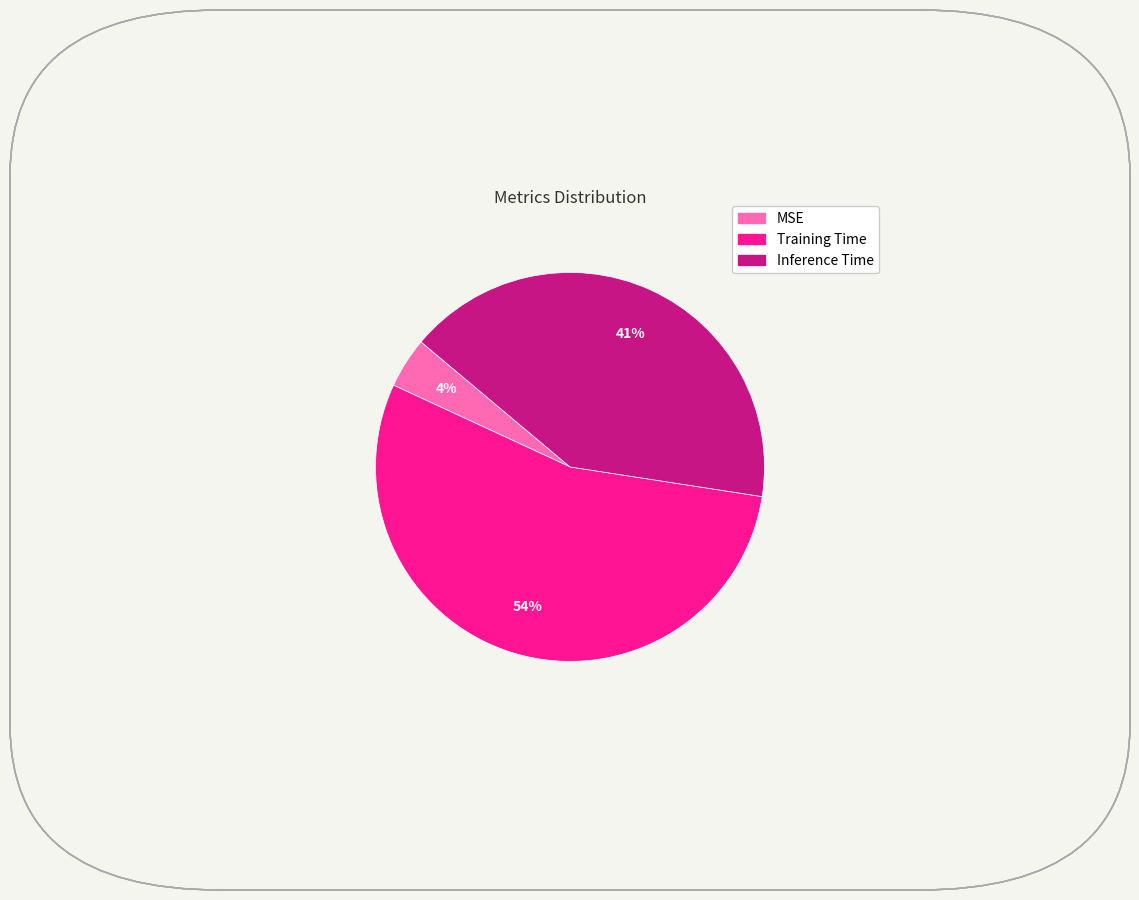

To the nearest percent, what is the difference between the Inference Time and MSE slice percentages?

37%